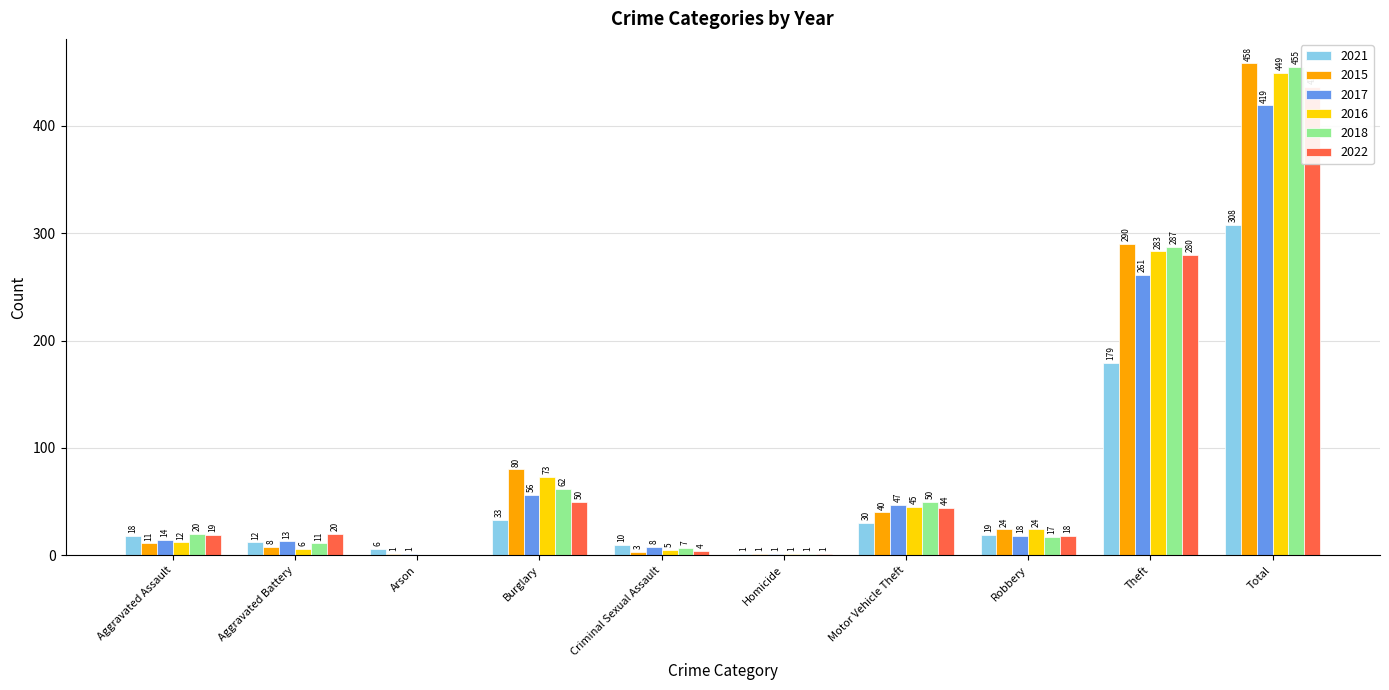

Reading left to right, list all the values displayed in this chart.

2021: 18	12	6	33	10	1	30	19	179	308
2015: 11	8	1	80	3	1	40	24	290	458
2017: 14	13	1	56	8	1	47	18	261	419
2016: 12	6	0	73	5	1	45	24	283	449
2018: 20	11	0	62	7	1	50	17	287	455
2022: 19	20	0	50	4	1	44	18	280	436